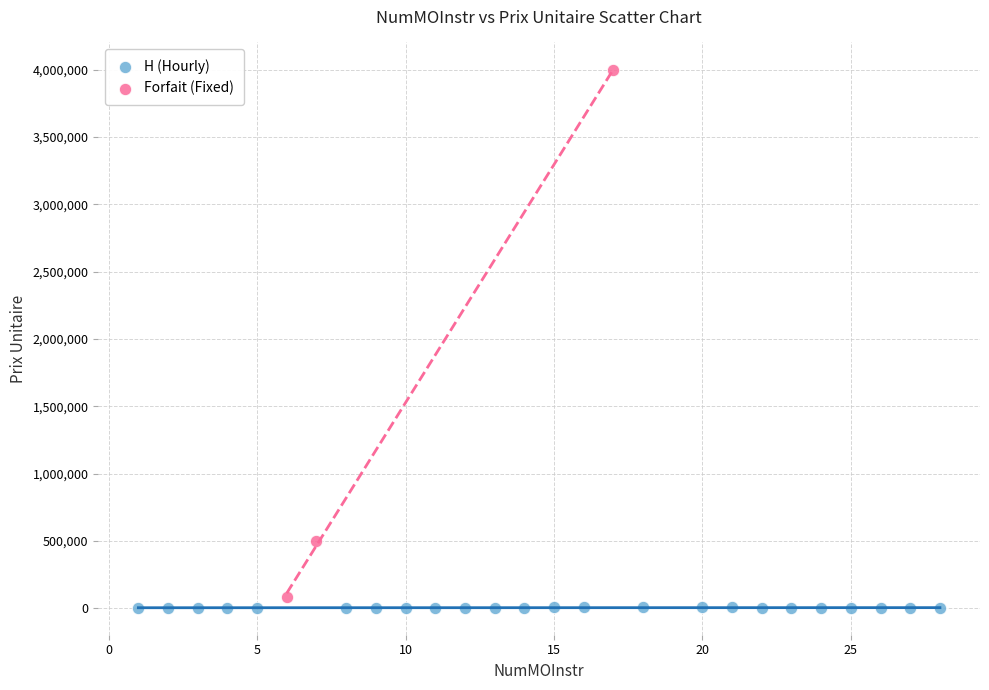

Which series contains the highest Y value?

Forfait (Fixed)